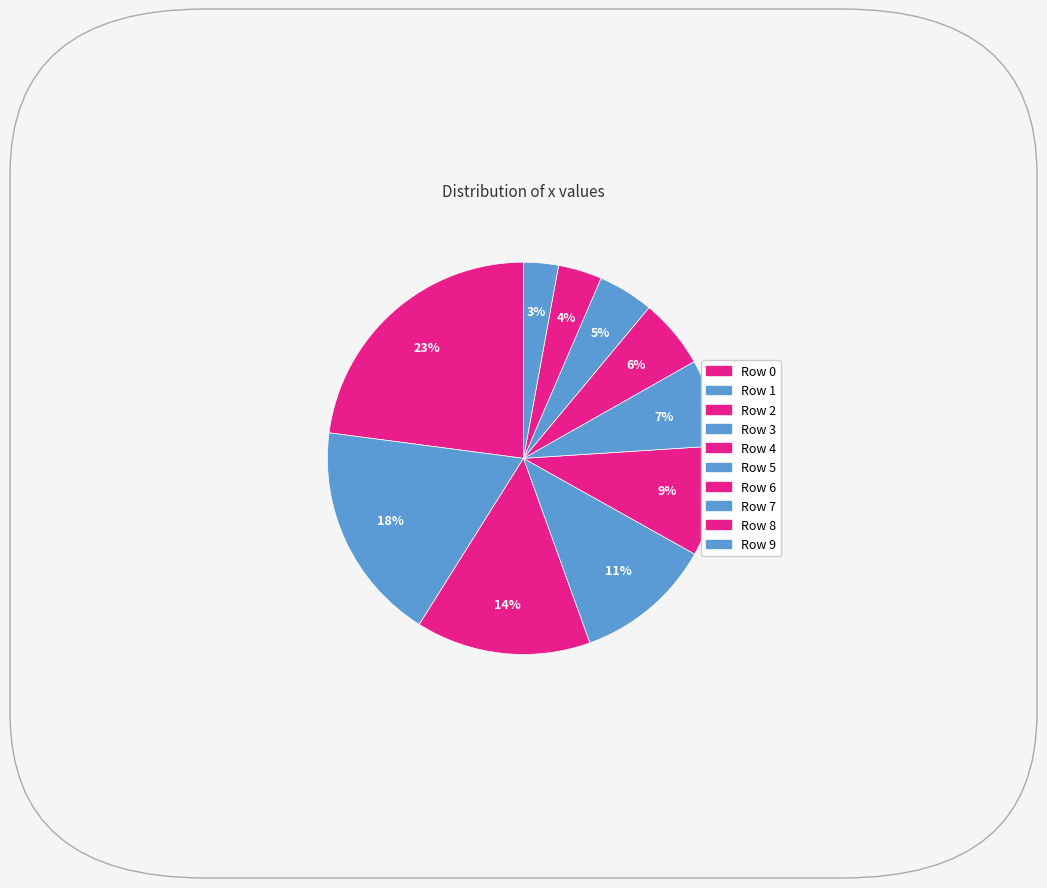

Rank the categories by value from highest to lowest.

0, 1, 2, 3, 4, 5, 6, 7, 8, 9